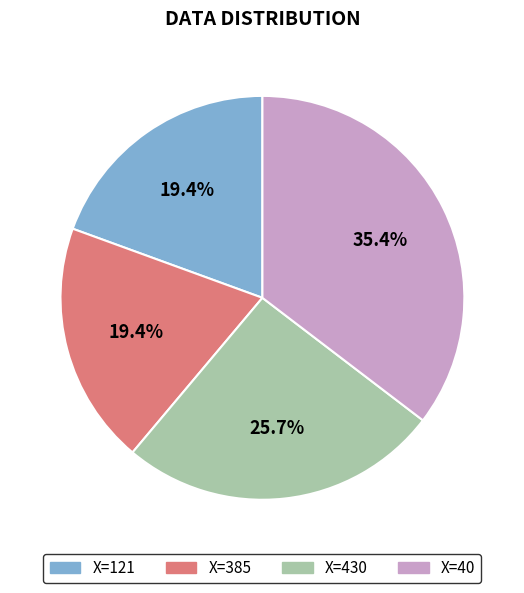

Is there any slice that represents more than half of the pie?

No